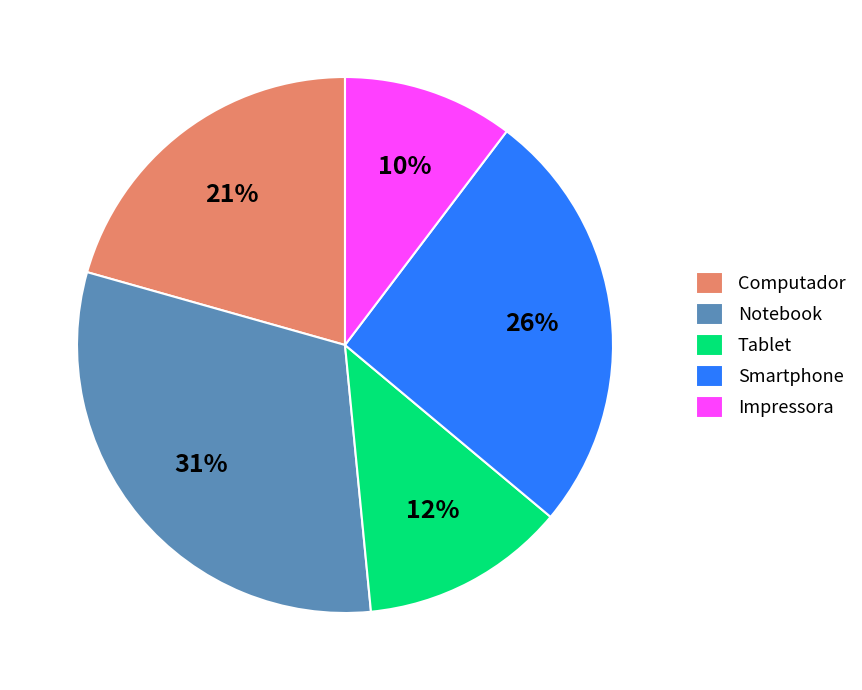

Is there a majority slice in this chart?

No